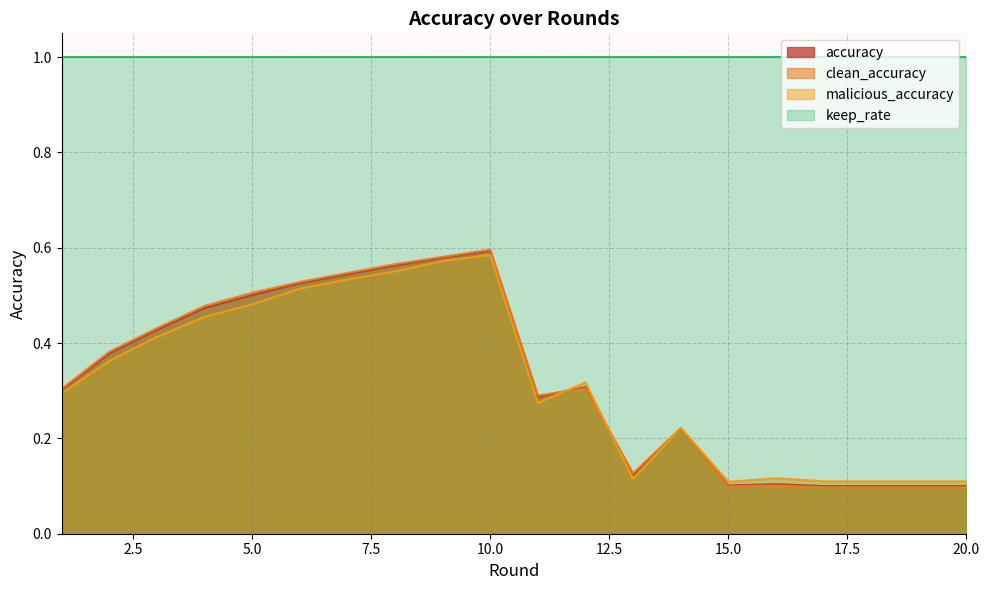

Between 3 and 10, which is larger?

10